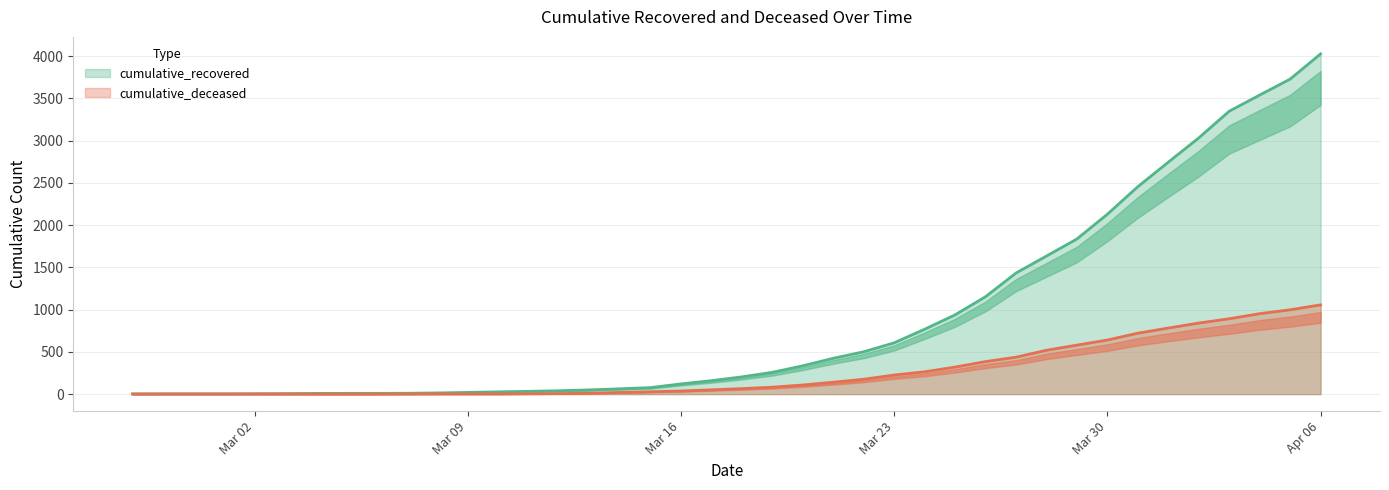

What are all the series names shown in the legend?

cumulative_recovered, cumulative_deceased